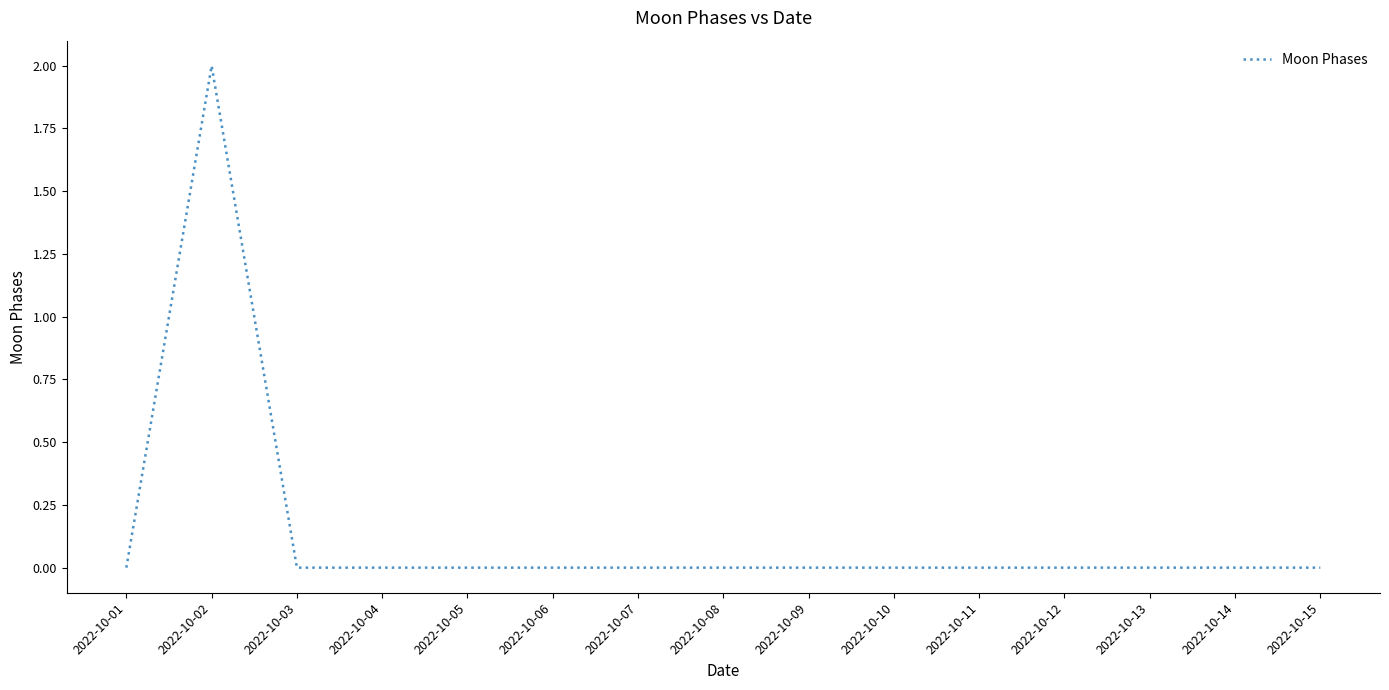

The value at 2022-10-01 is 0. True or false?

True